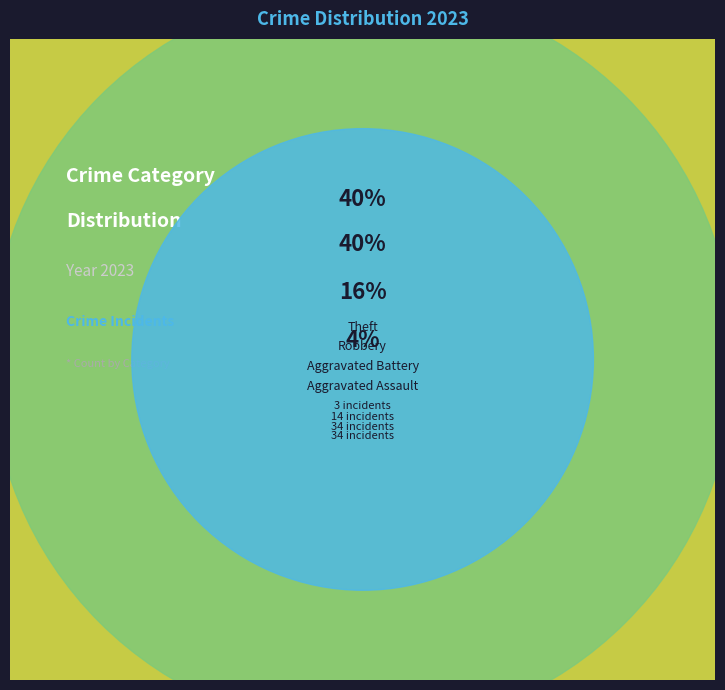

To the nearest percent, what percentage of the pie is Aggravated Battery?

16%